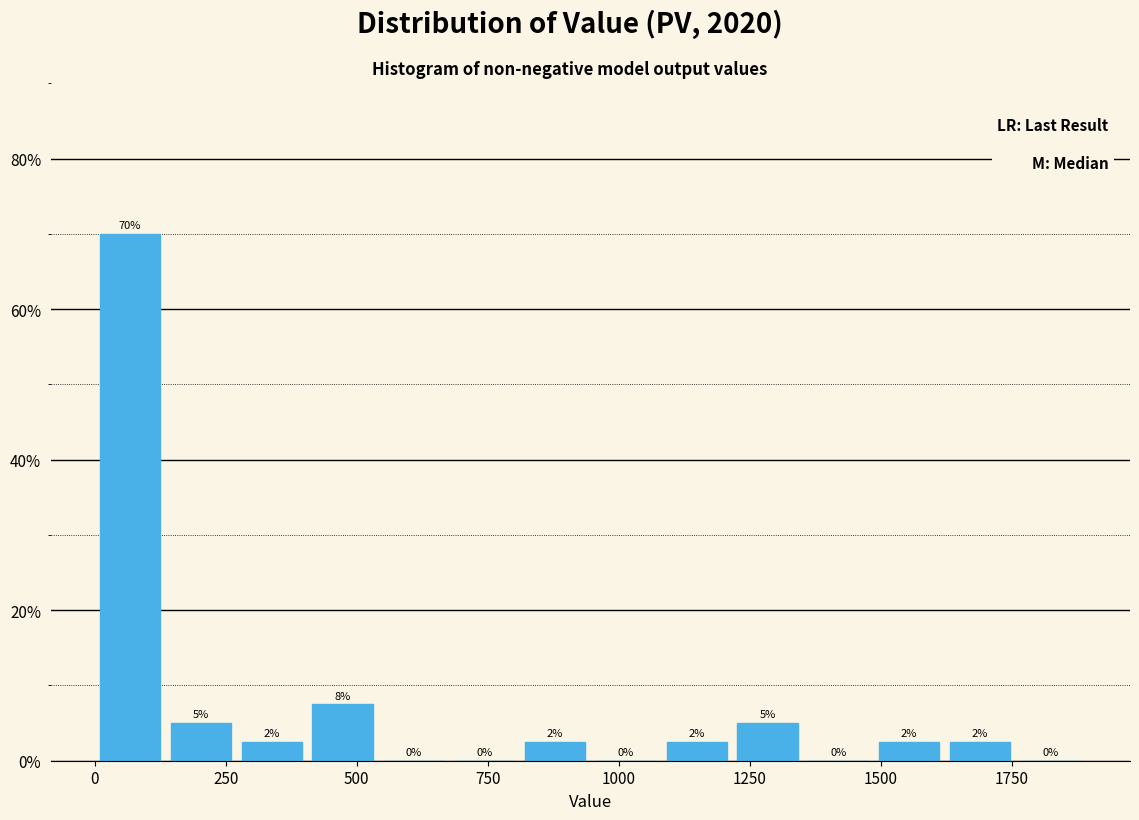

Read against the x-axis, roughly where is the centre of the tallest bar?

50